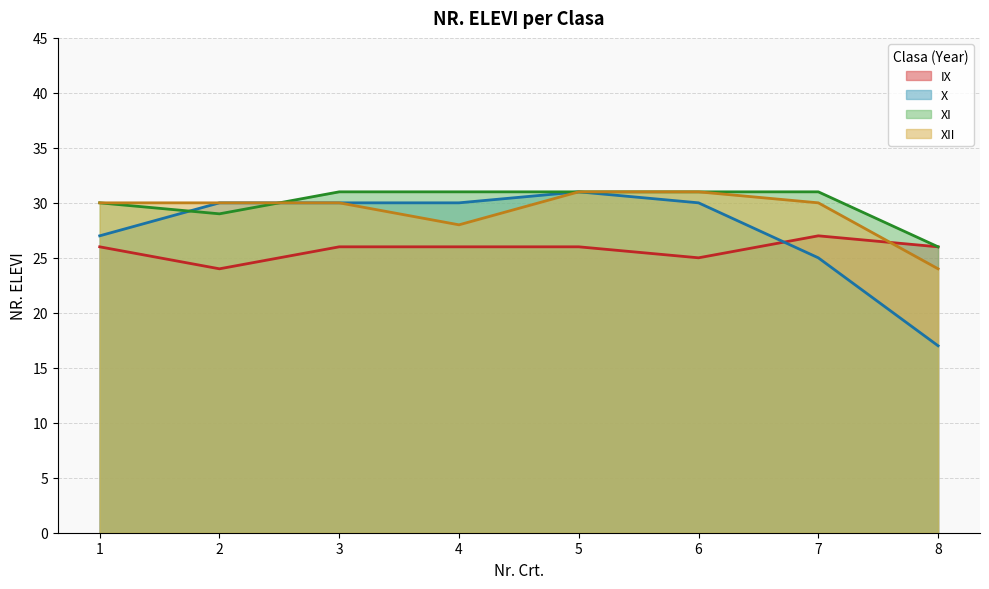

Which series has the widest spread of values?

X